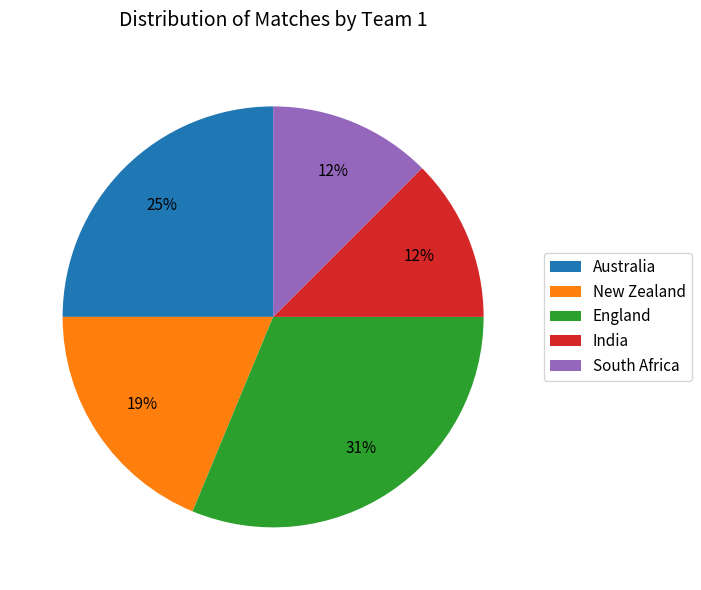

Which has a higher value, India or England?

England